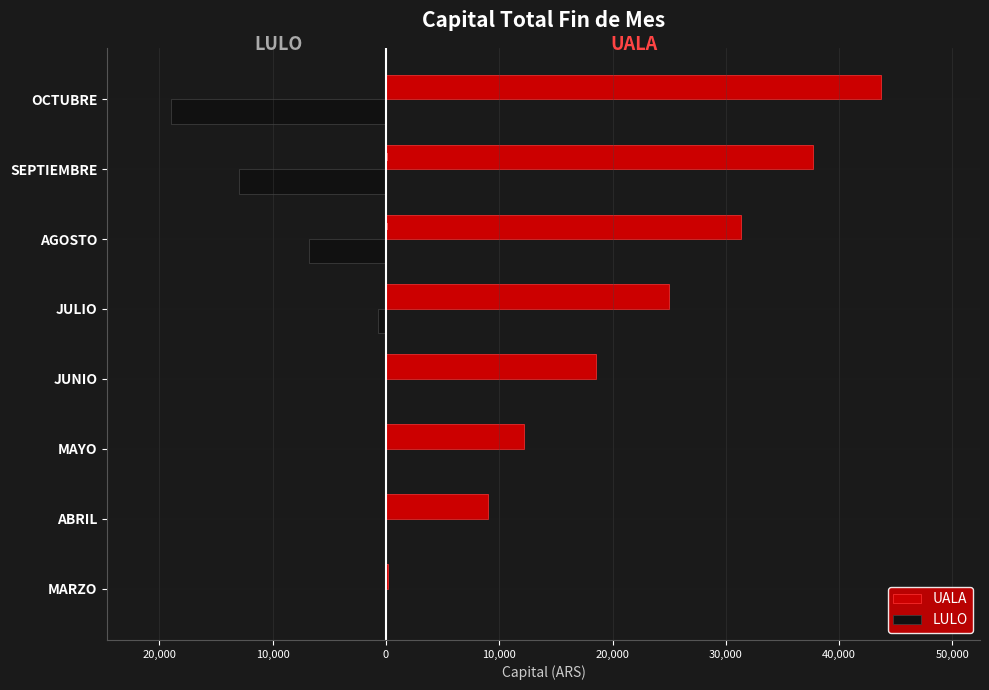

Which series has the largest range (max minus min)?

UALA